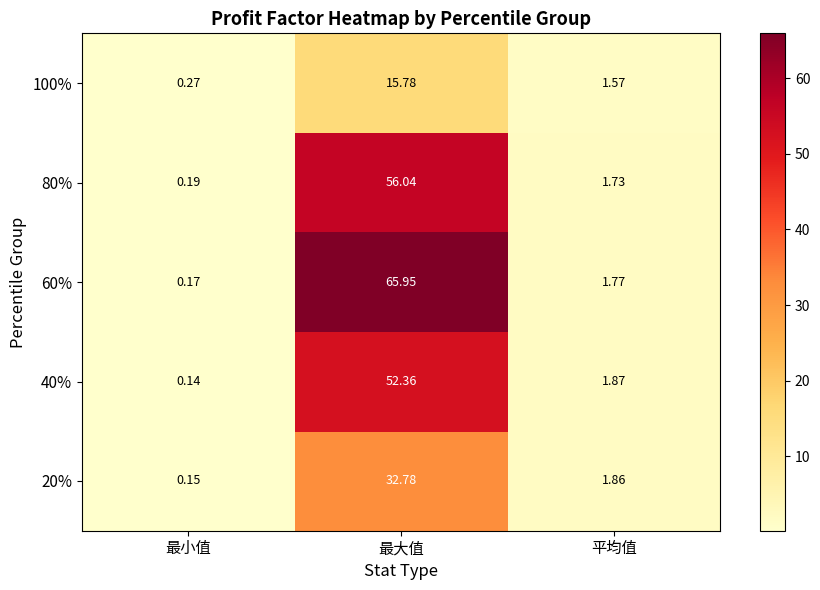

At 最大值, list the series in order from largest to smallest.

60%, 80%, 40%, 20%, 100%